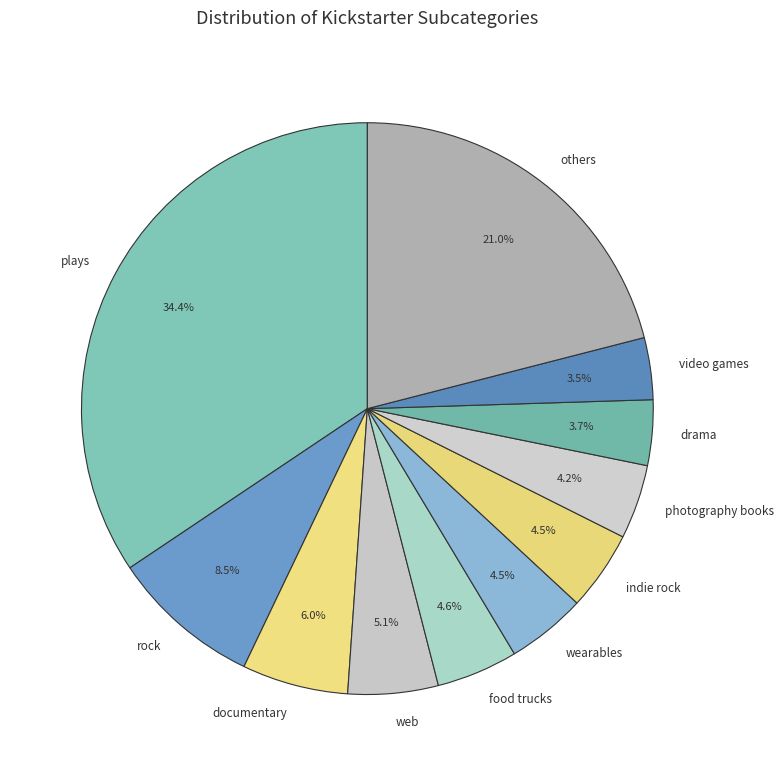

Does web represent more than half of the total?

No